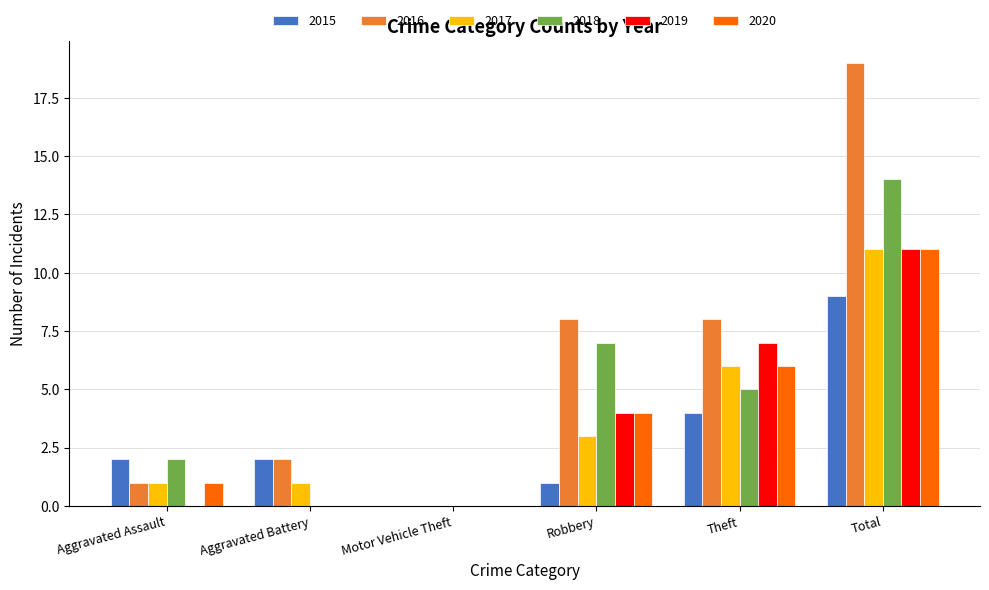

How many series are shown in this chart?

6